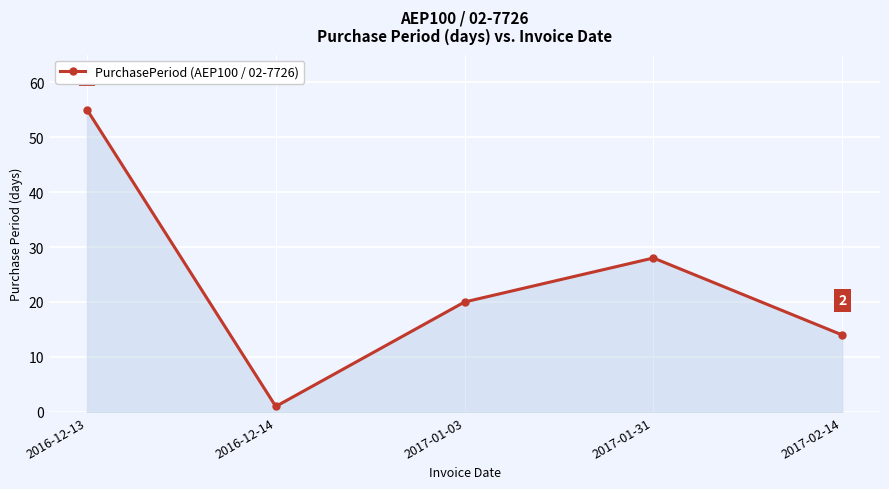

True or false: the data shows 20 at 2017-01-03.

True